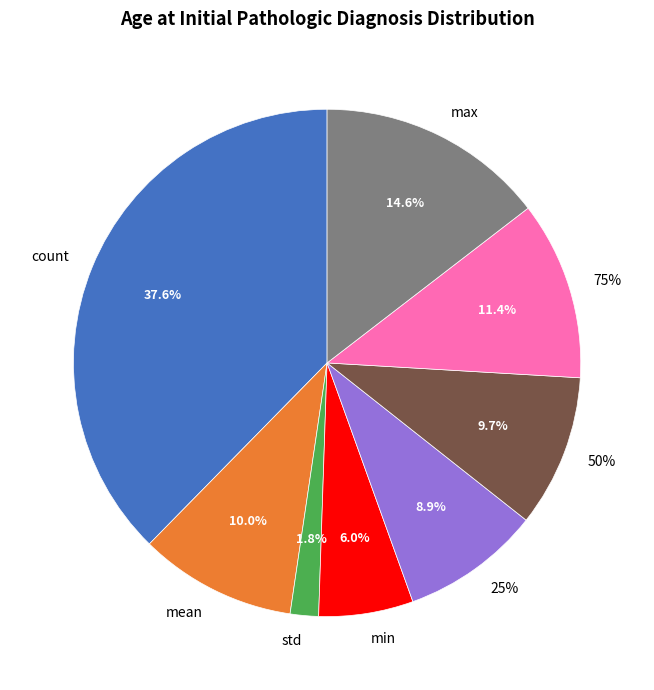

Which category has the biggest portion of the pie?

count